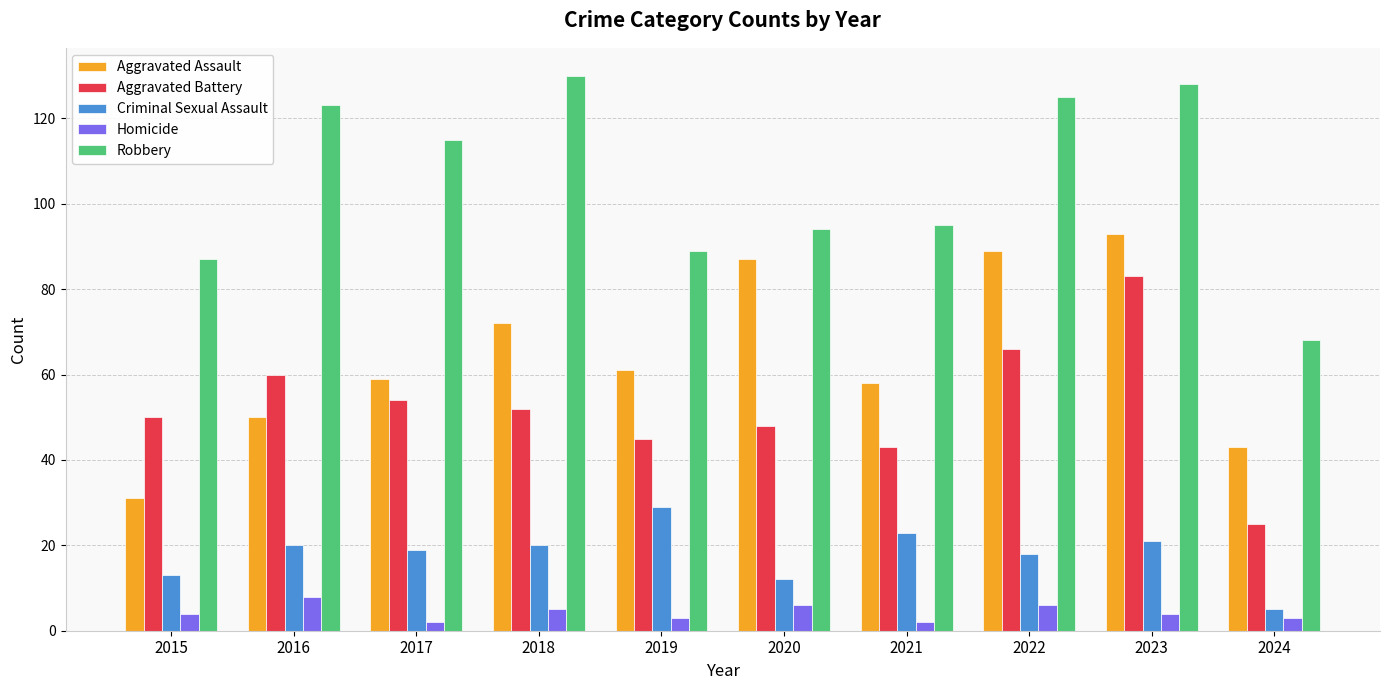

Does the chart contain stacked bars?

No